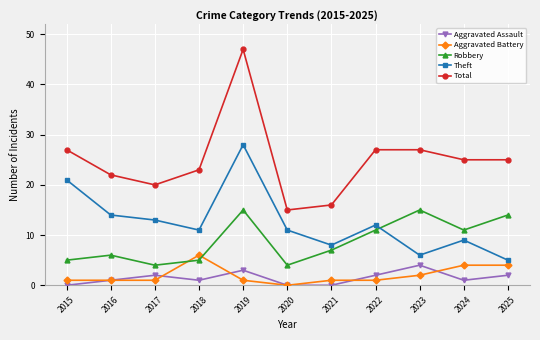

What is the sum of the Aggravated Assault values at 2020 and 2019?

3